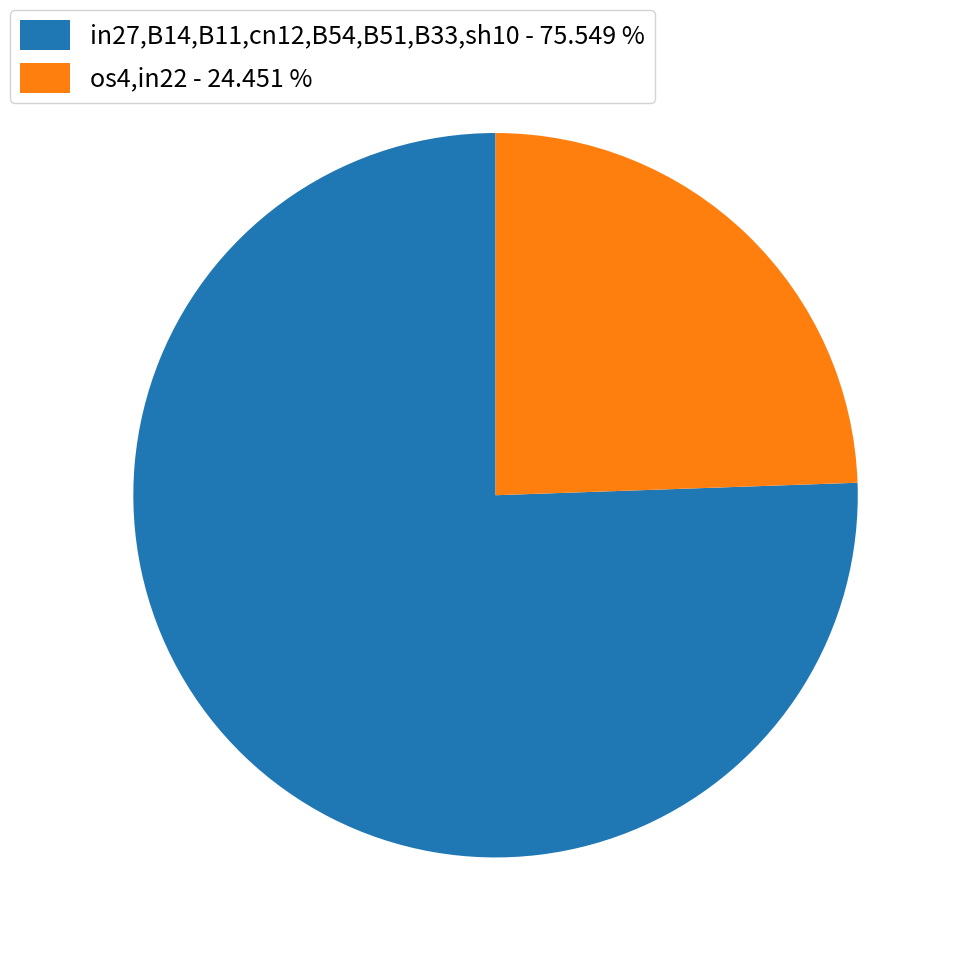

Is there a majority slice in this chart?

Yes